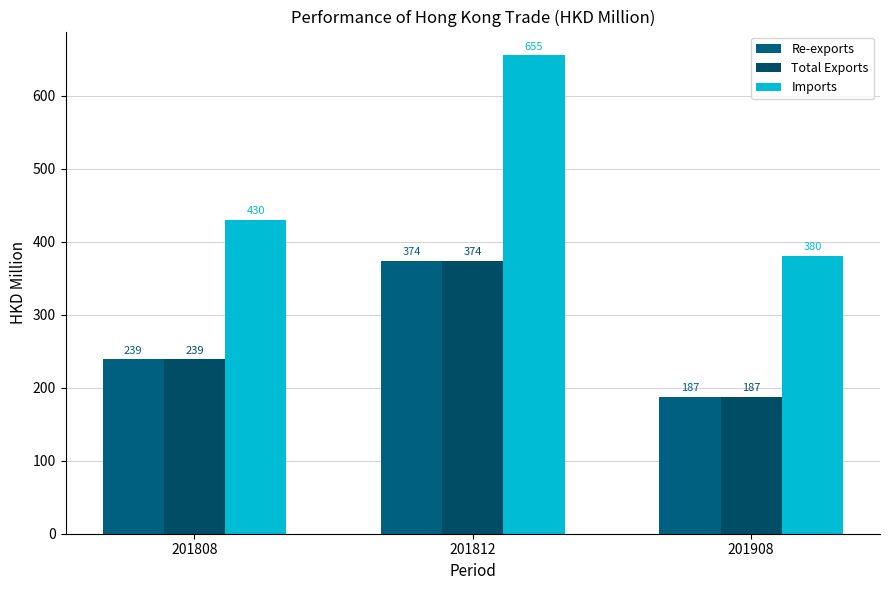

How many series are shown in this chart?

3